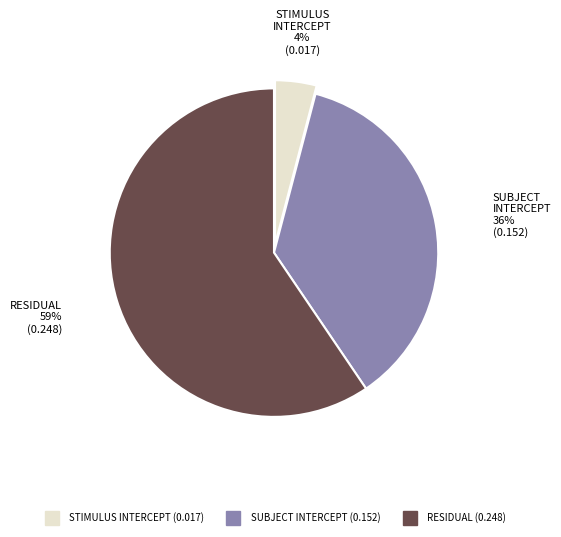

How many segments does this pie chart have?

3